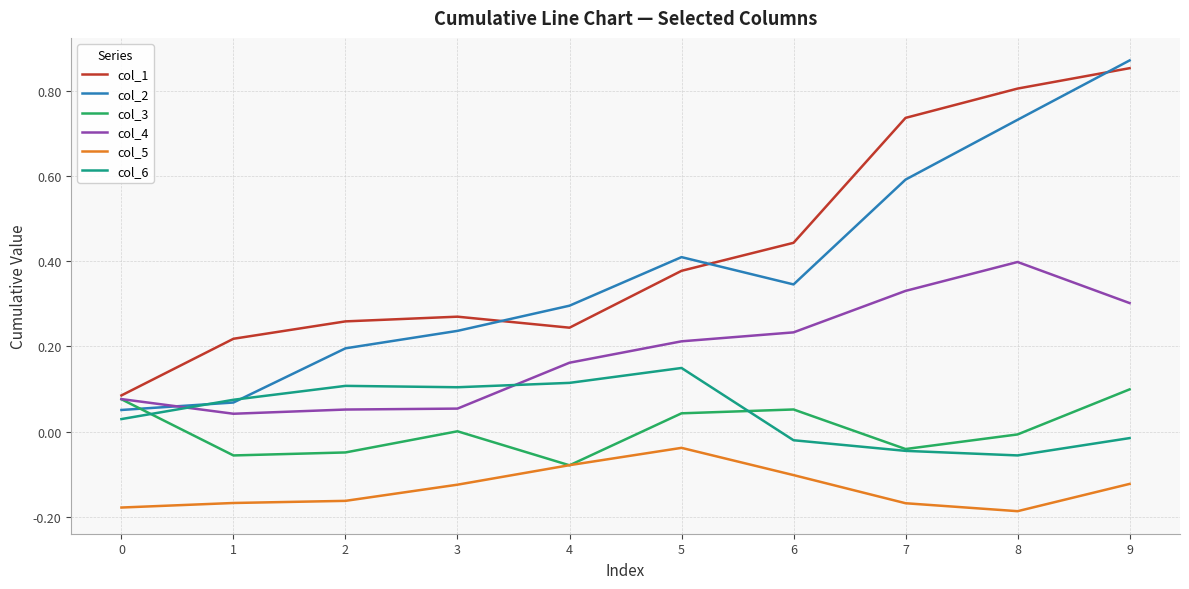

At which category is the sum across all series the highest?

9